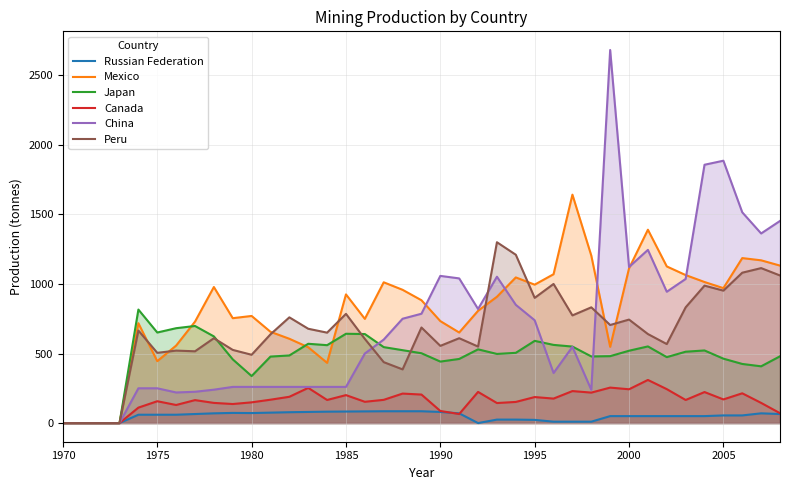

Is it true that China equals 923 at 2005?

False